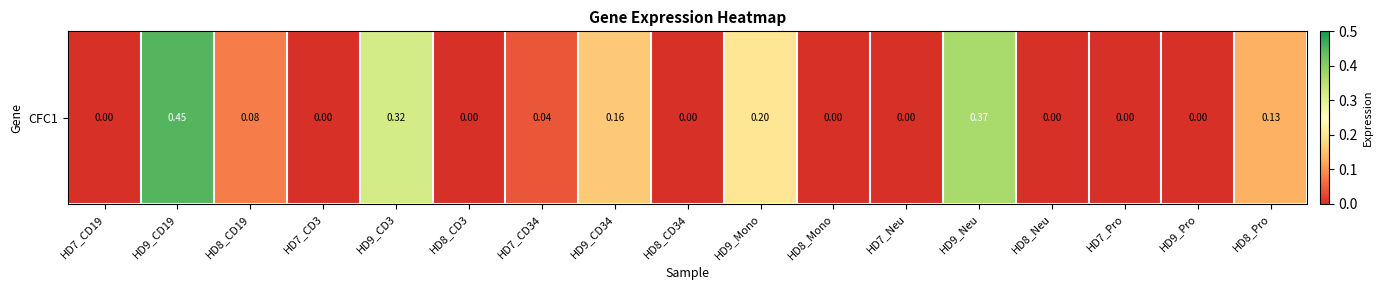

Which has a higher value, HD8_Pro or HD9_CD19?

HD9_CD19